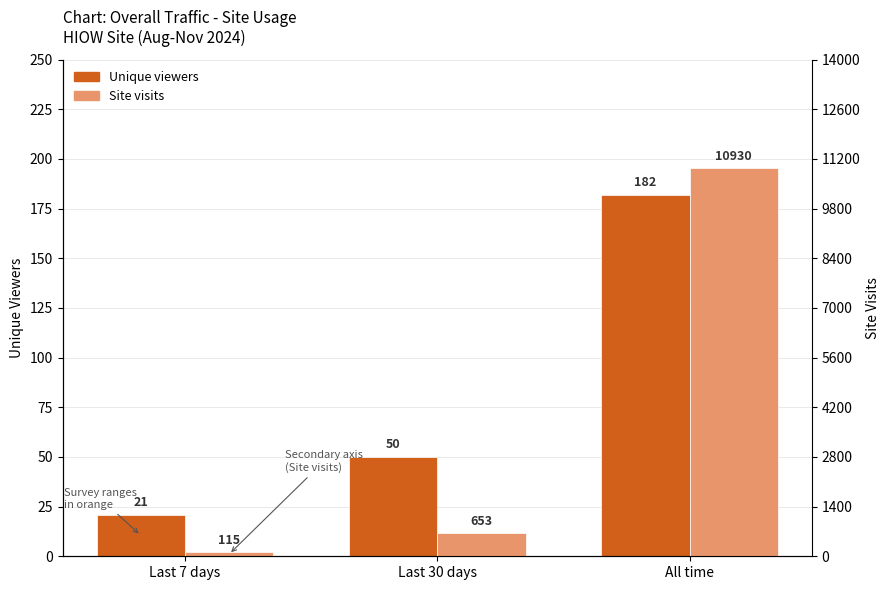

Are the bars grouped side by side (vs. stacked)?

Yes